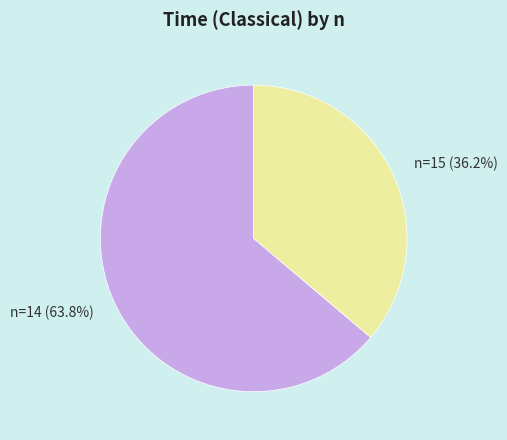

Is there any slice that represents more than half of the pie?

Yes